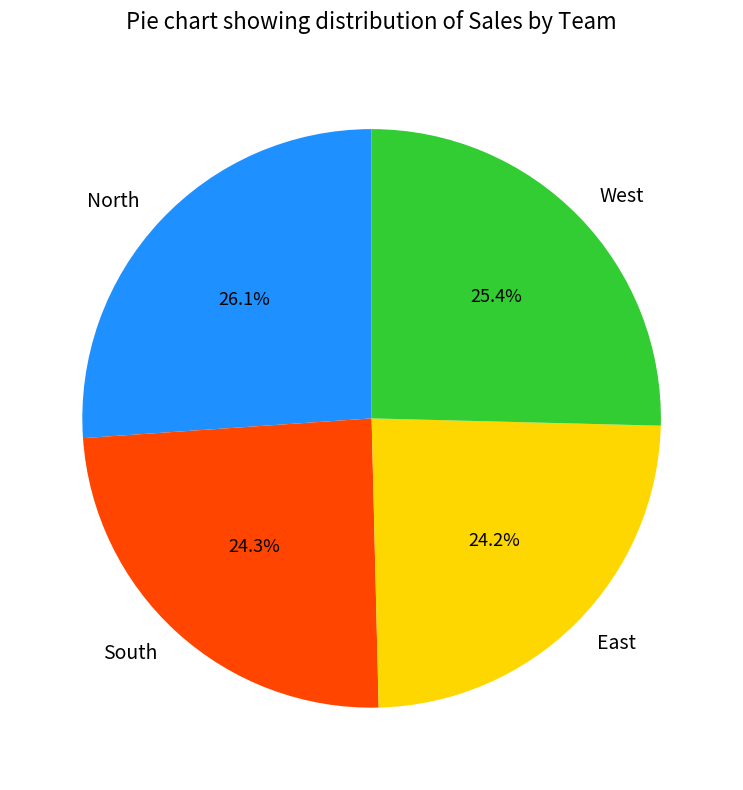

How much of the chart is everything except North?

73.9%